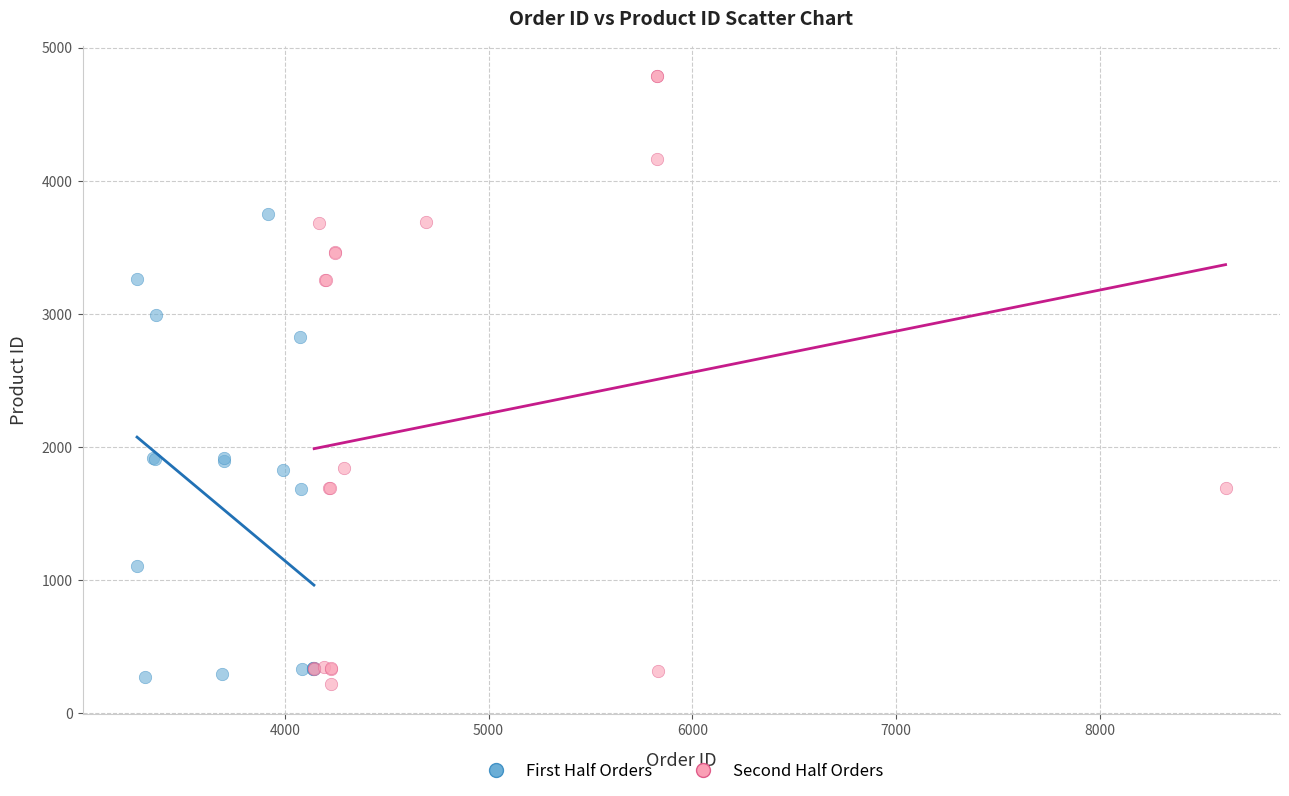

Which series reaches the maximum Y coordinate?

Second Half Orders